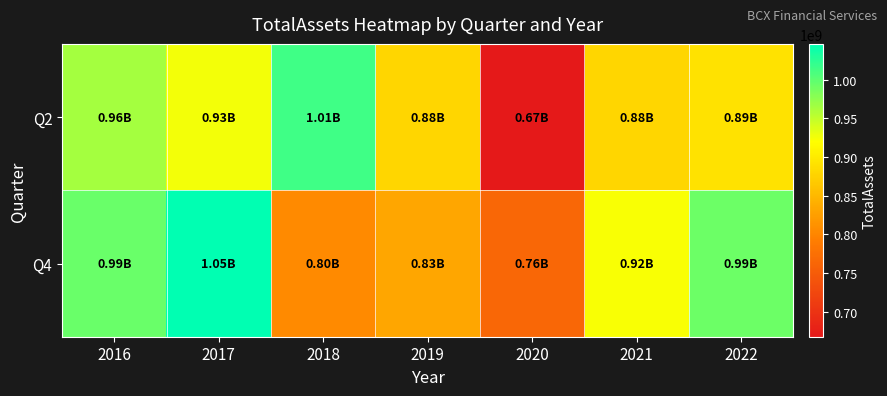

List the series in order of their overall mean, lowest first.

Q2, Q4